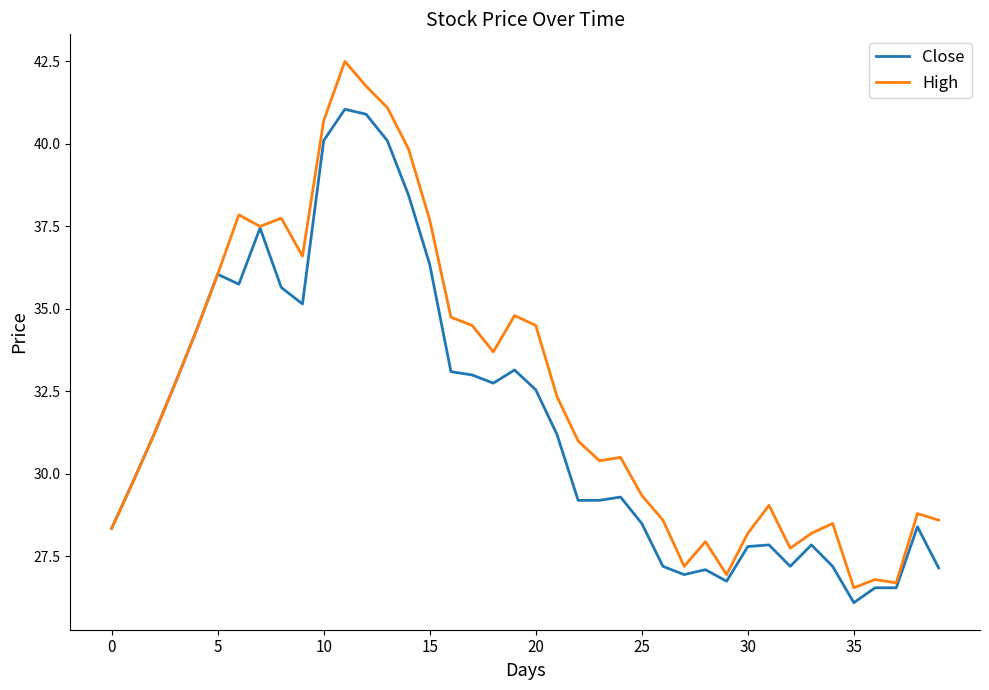

What are all the series names shown in the legend?

Close, High